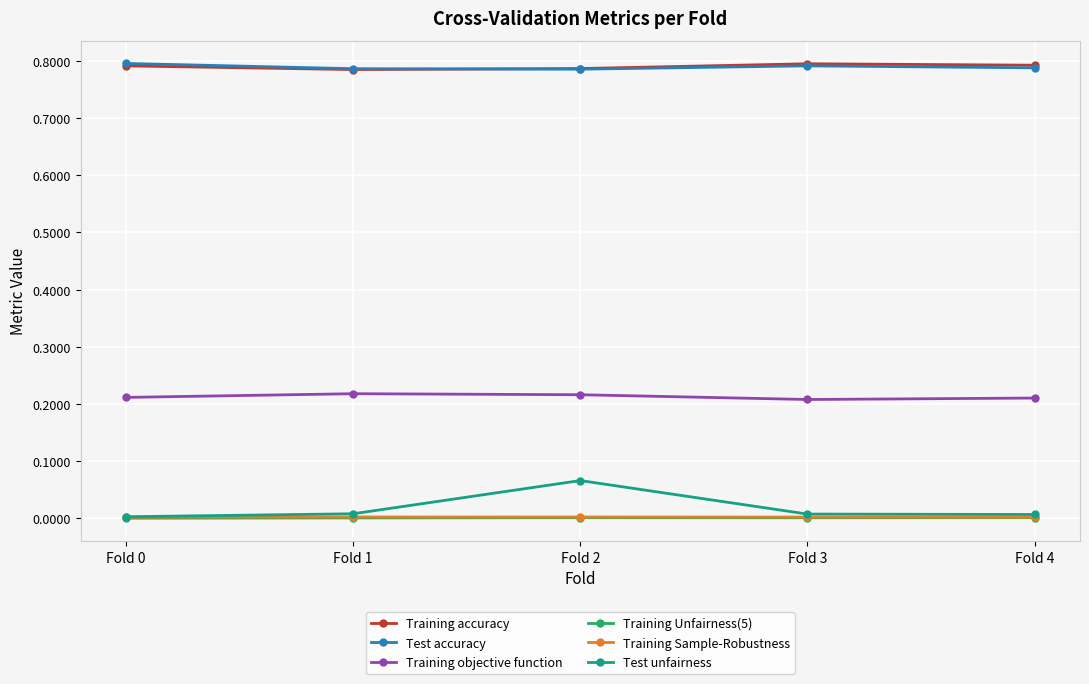

True or false: Test unfairness has more than 2 points higher than both neighbors.

False